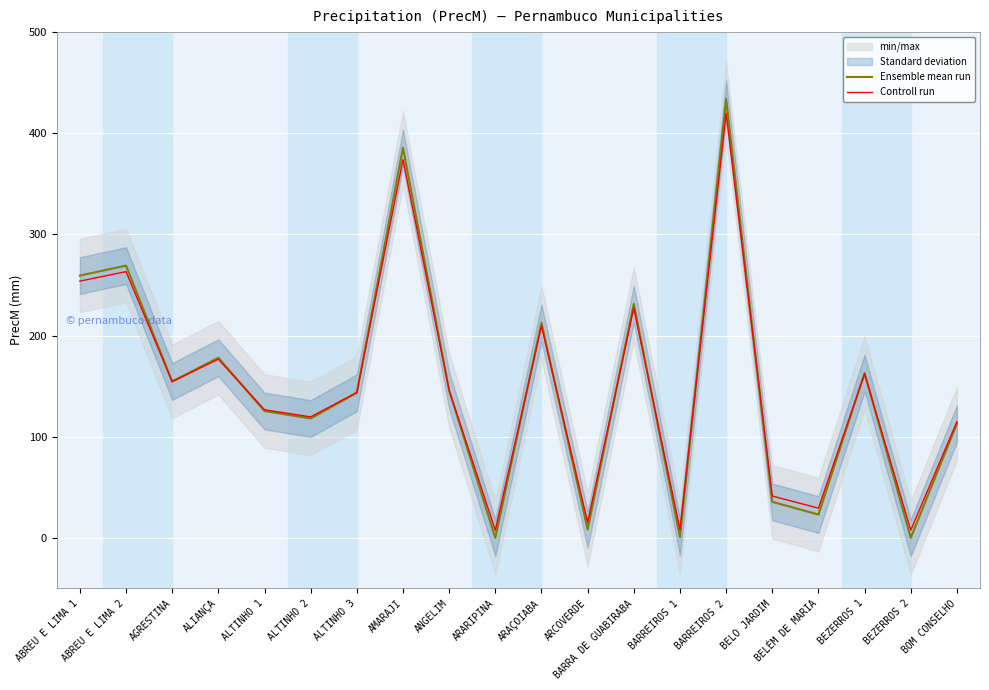

What value does the Ensemble mean run series have at ABREU E LIMA 1?

259.3